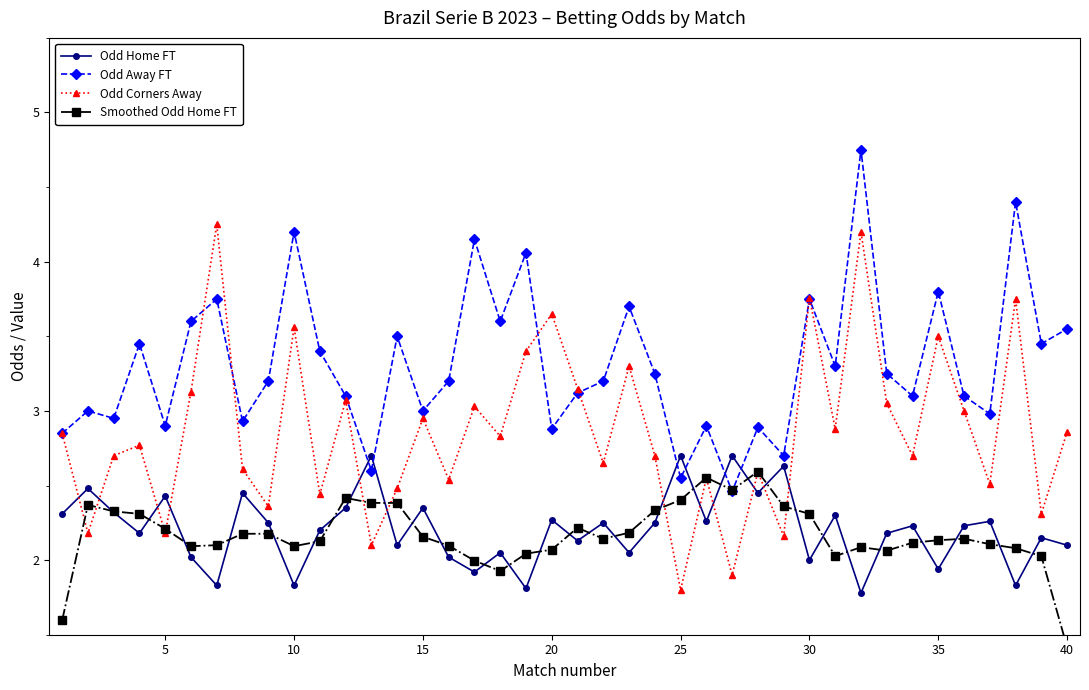

The Odd Home FT series shows 2.4 at 5. True or false?

True